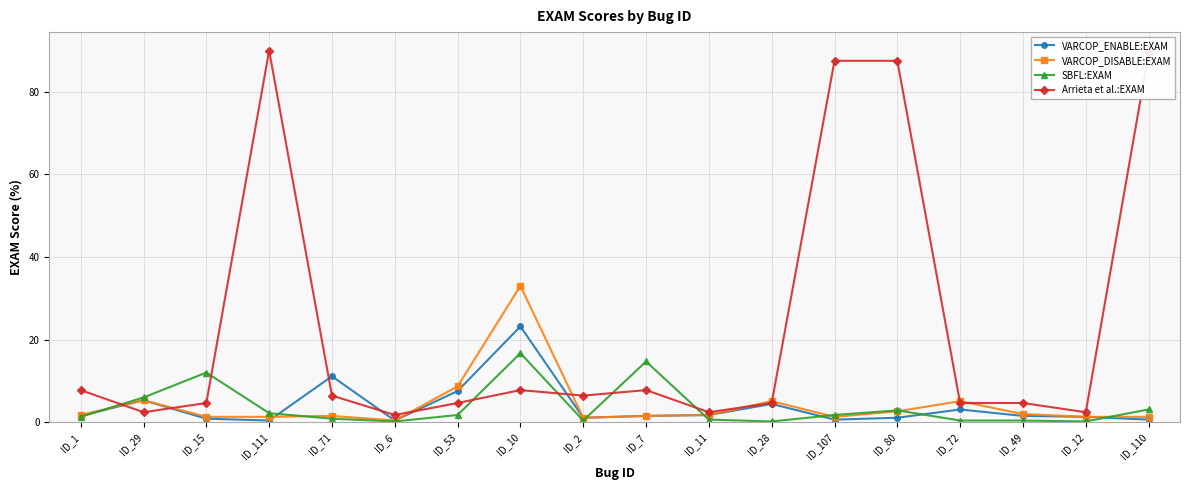

Is it true that Arrieta et al.:EXAM equals 90.0 at ID_111?

True